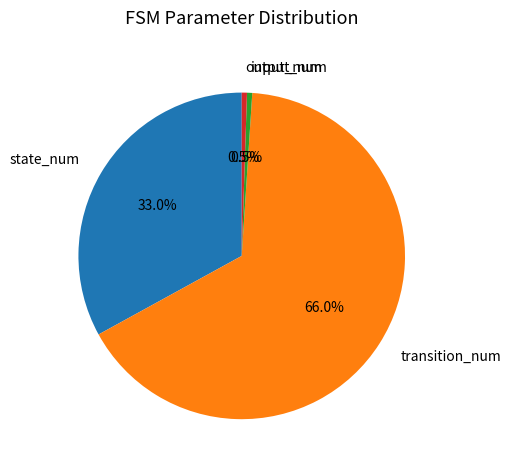

What is the largest slice in the pie chart?

transition_num